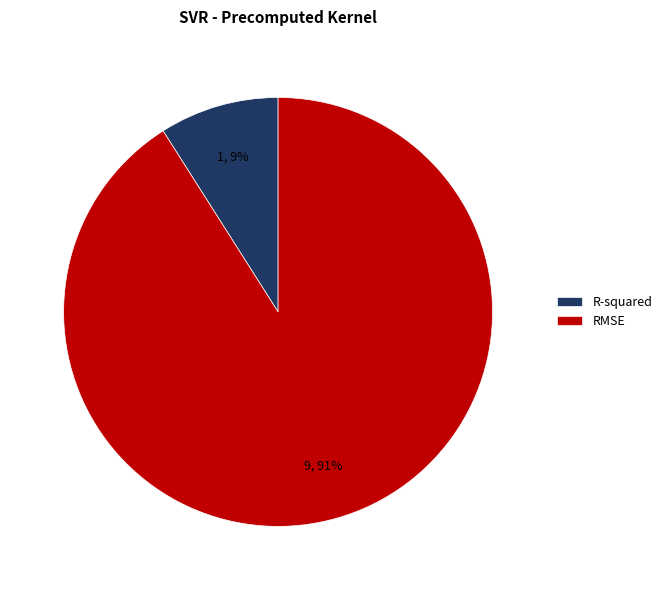

Does R-squared account for over 50% of the chart?

No